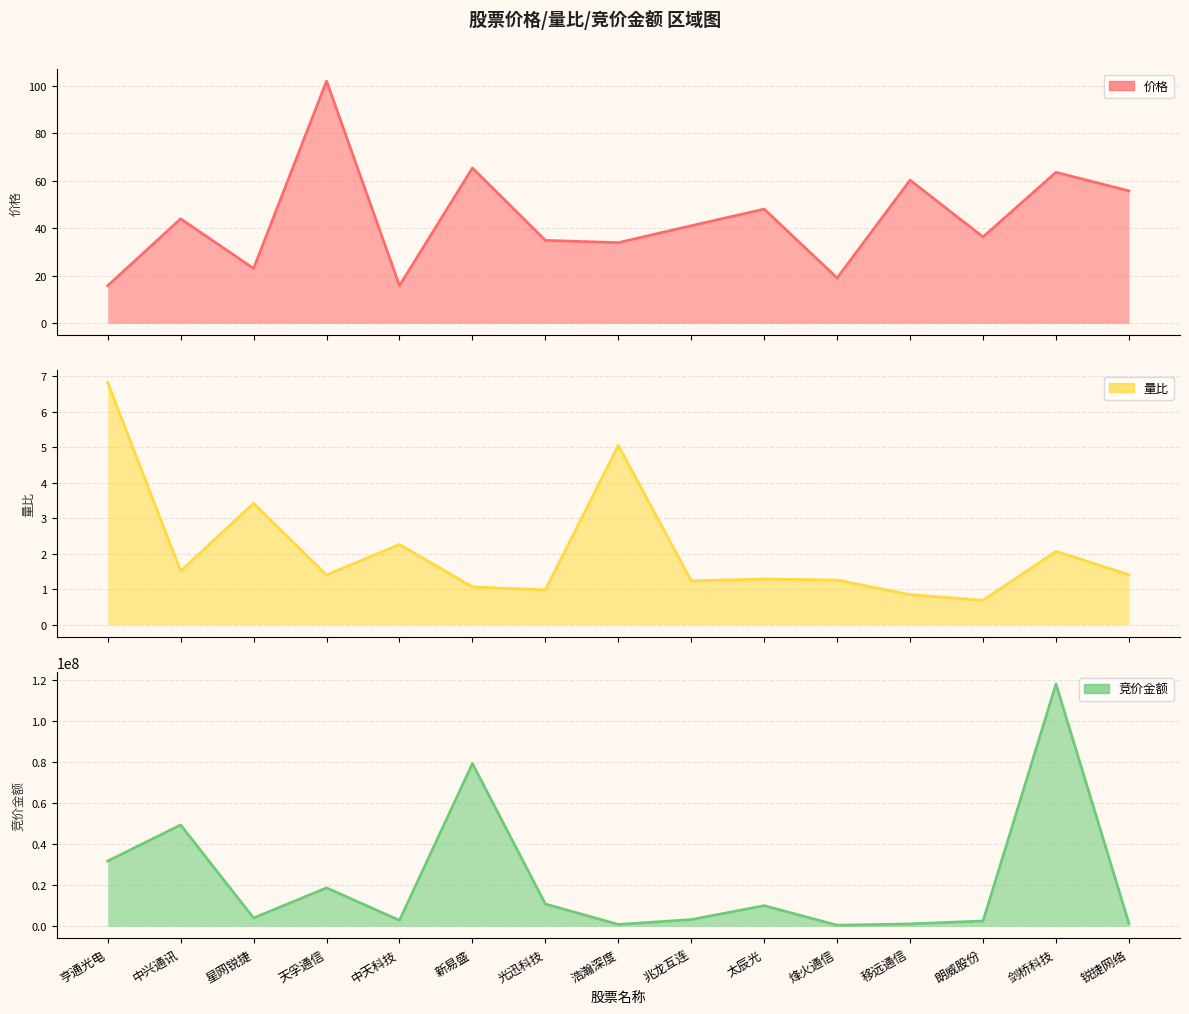

At which label does 竞价金额 first exceed 4047080?

亨通光电